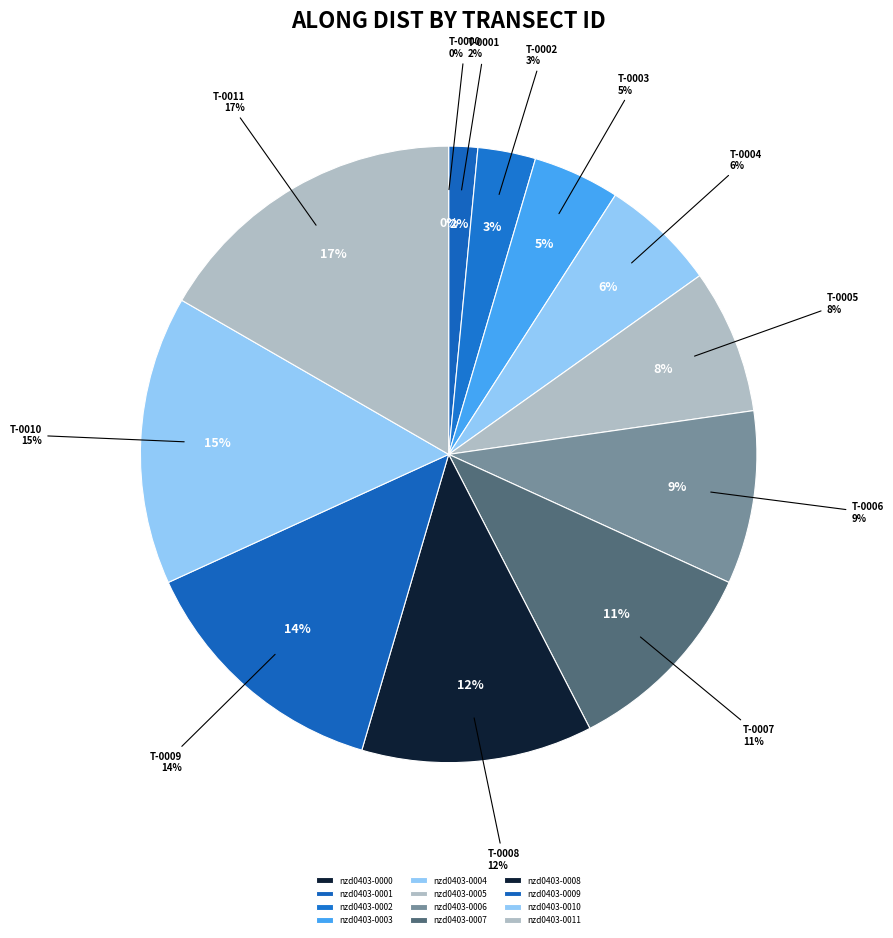

Is nzd0403-0006 the majority of the pie?

No